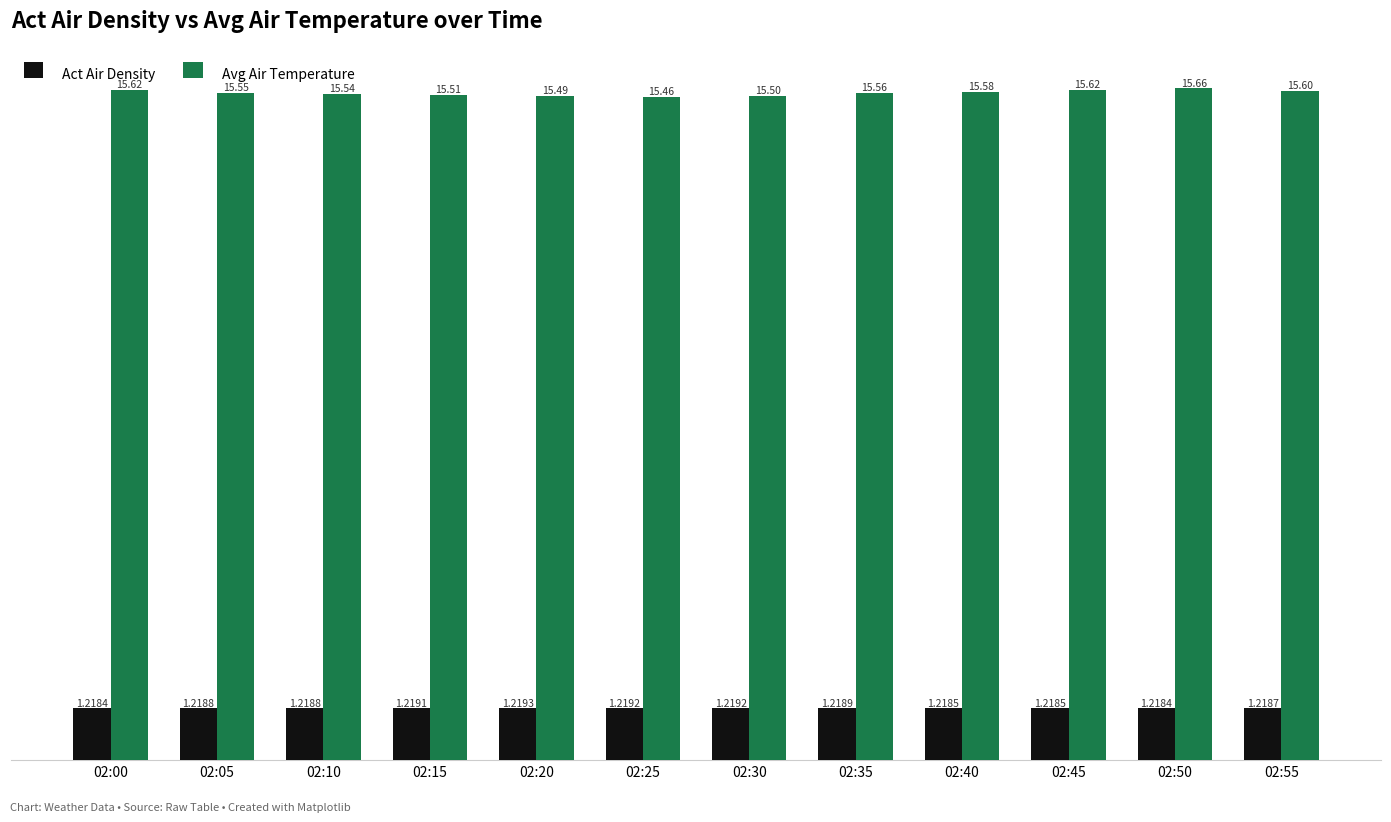

What is the value of the Avg Air Temperature bar at the 9th from the left?

15.6